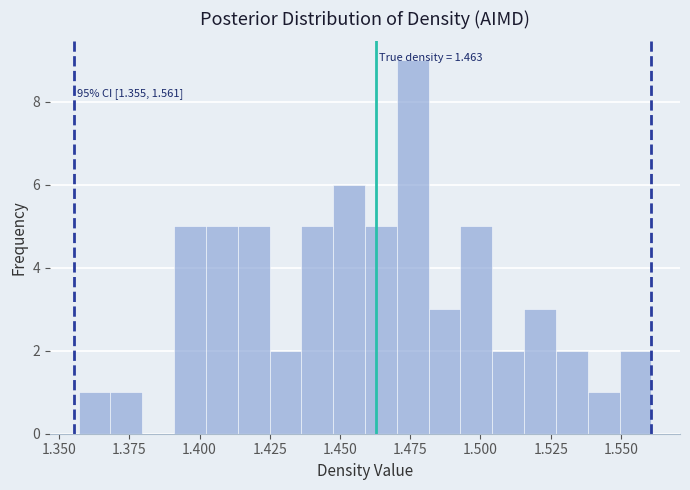

Read against the x-axis, roughly where is the centre of the tallest bar?

1.475